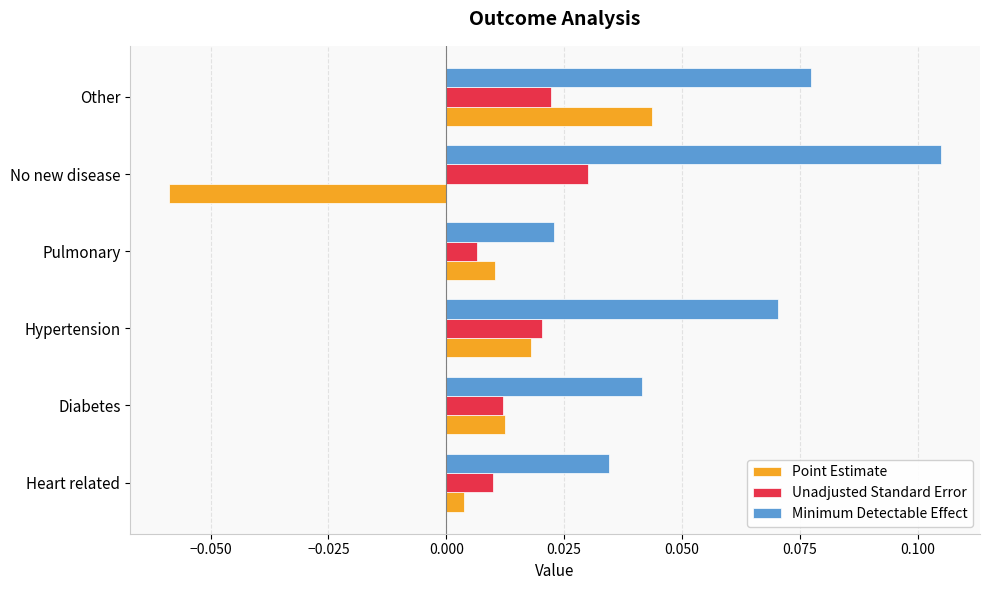

List the series in order of their overall mean, highest first.

Minimum Detectable Effect, Unadjusted Standard Error, Point Estimate